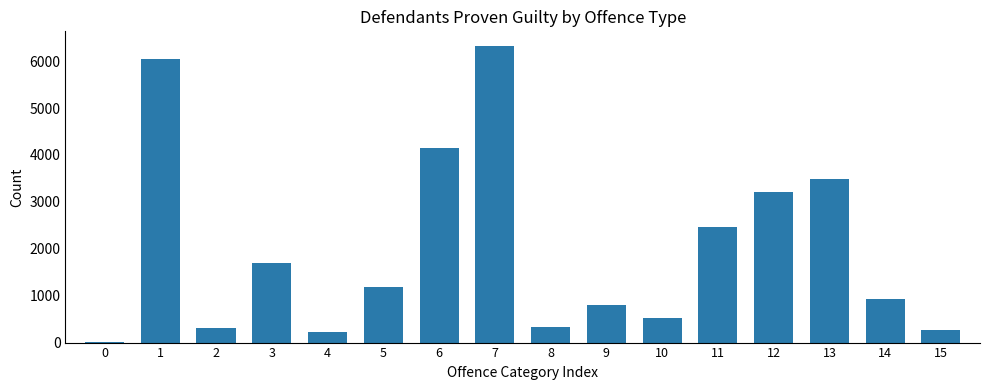

Is it true that the value at 15 is 278?

True